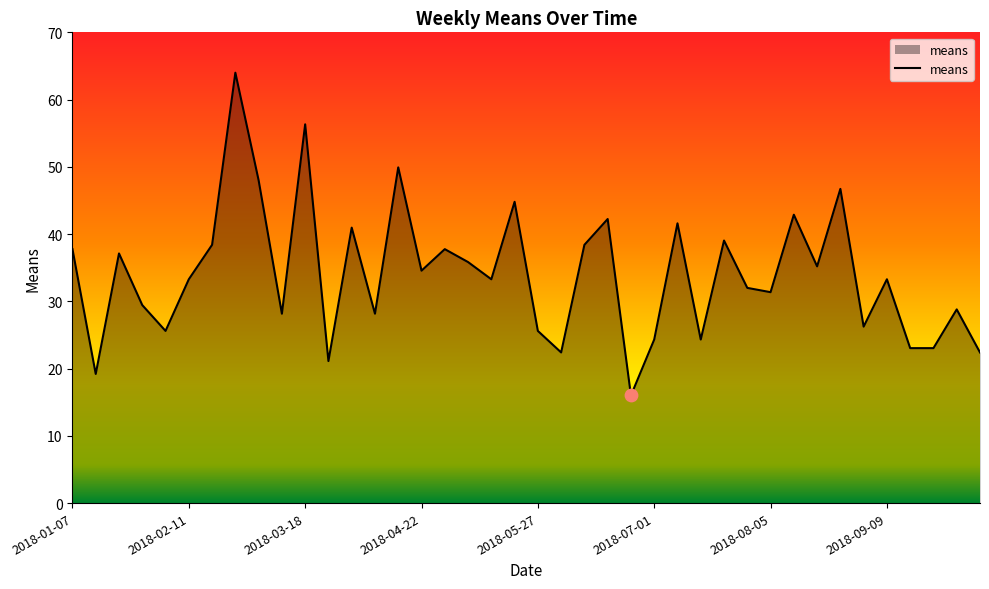

What is the difference between the maximum and minimum values?

48.0